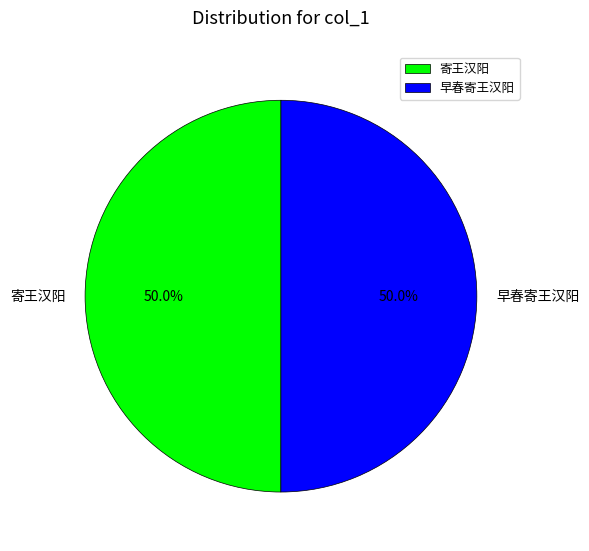

Approximately how many times larger is the value at 早春寄王汉阳 compared to 寄王汉阳?

1.0